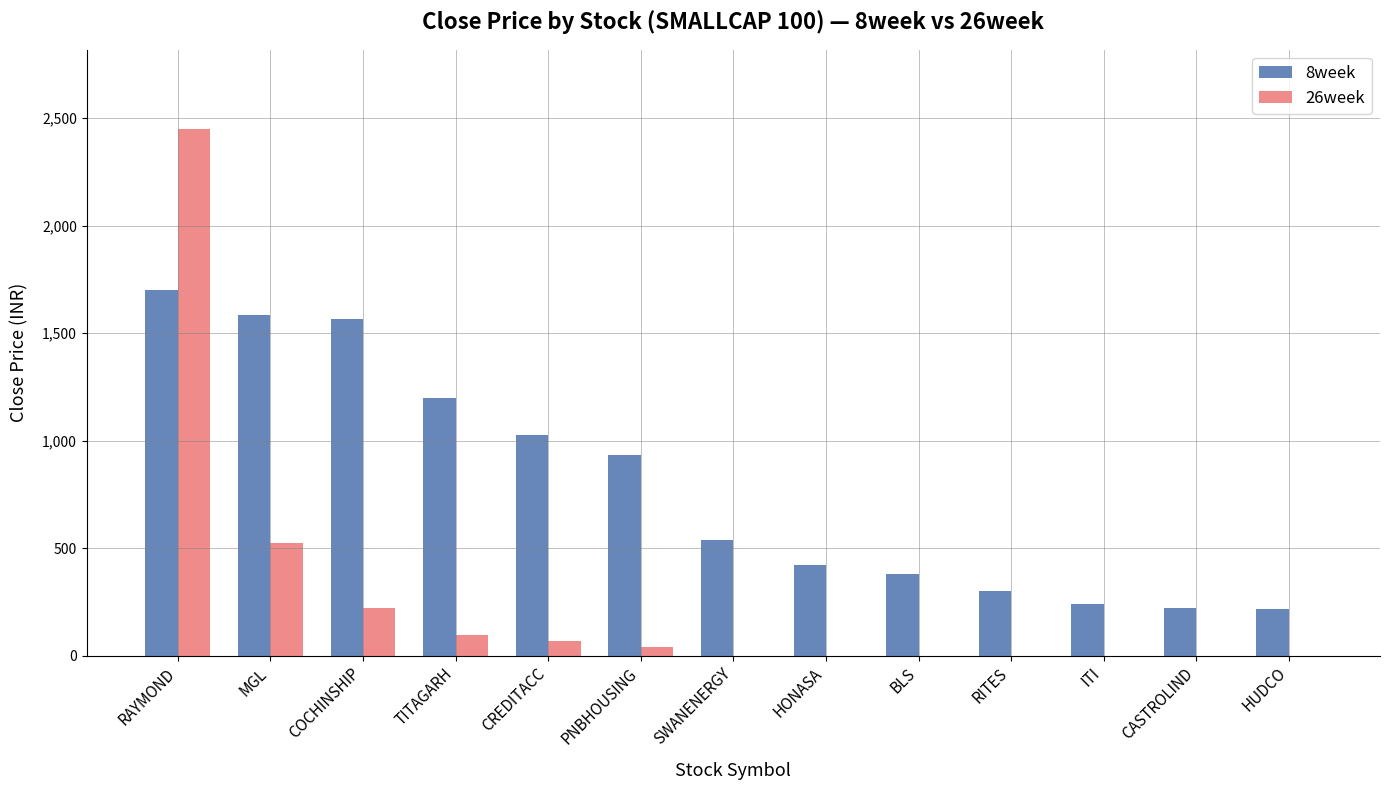

Read the 8week value at HUDCO.

215.1